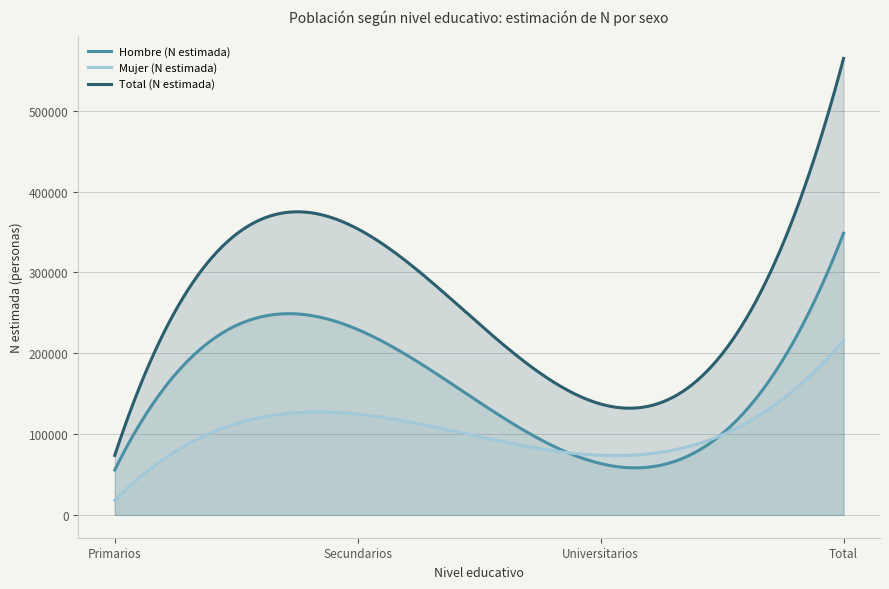

What are all the series names shown in the legend?

Hombre (N estimada), Mujer (N estimada), Total (N estimada)